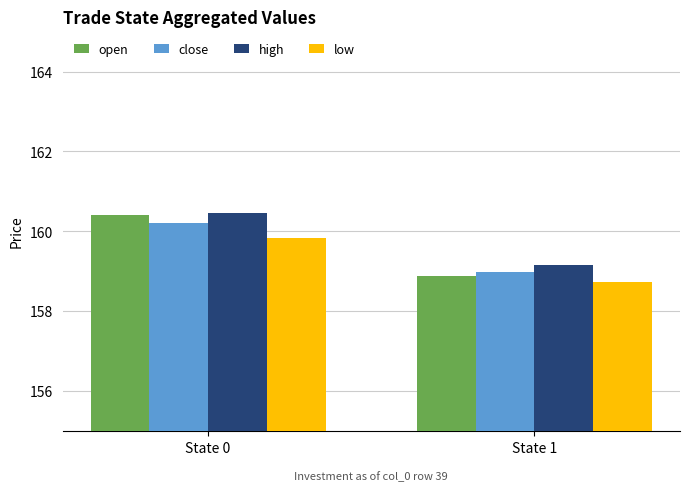

Which series changed the most between State 0 and State 1?

open